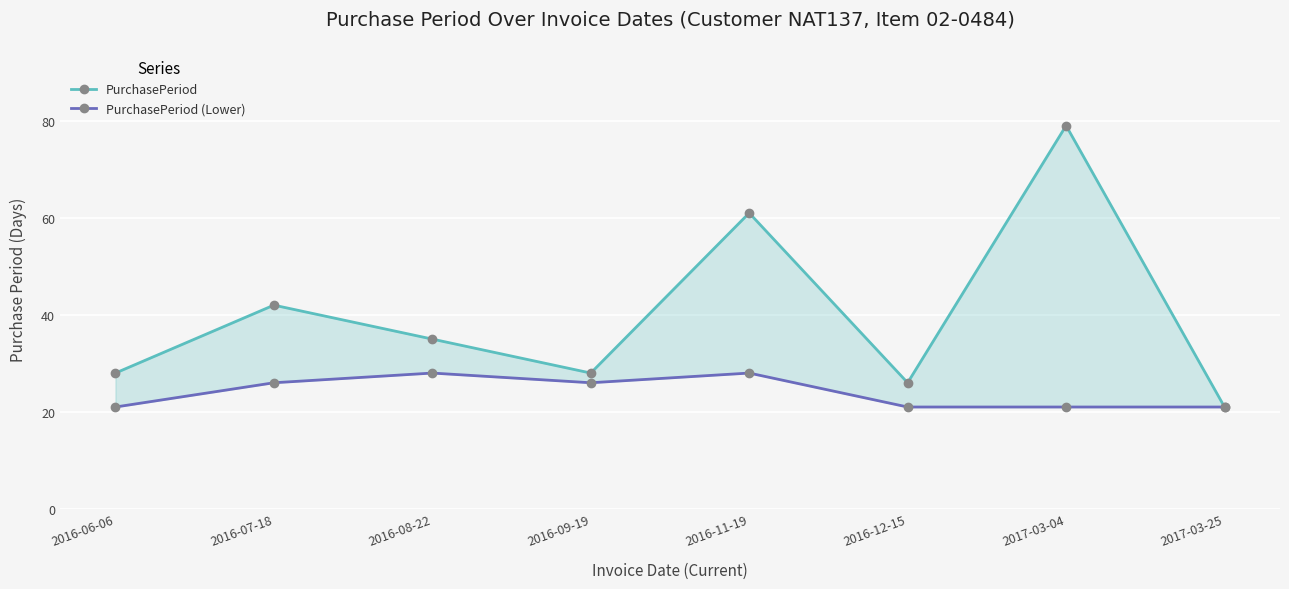

The PurchasePeriod (Lower) series shows 5 at 2016-06-06. True or false?

False